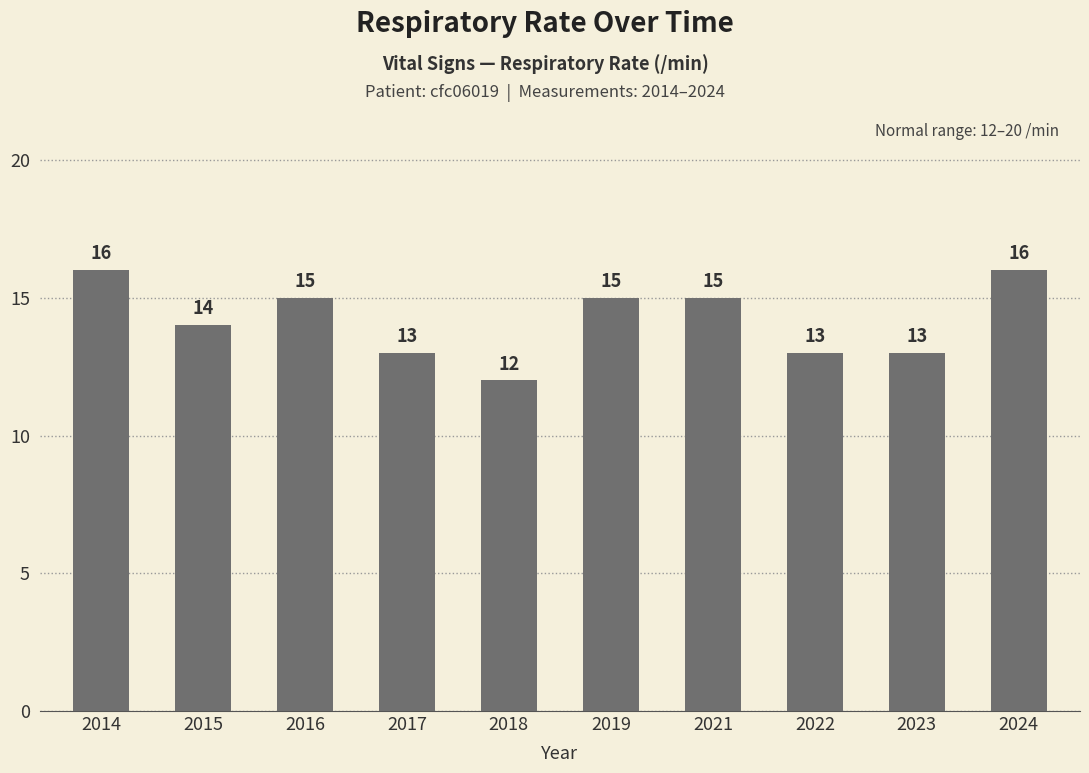

Which label corresponds to the smallest value in the chart?

2018